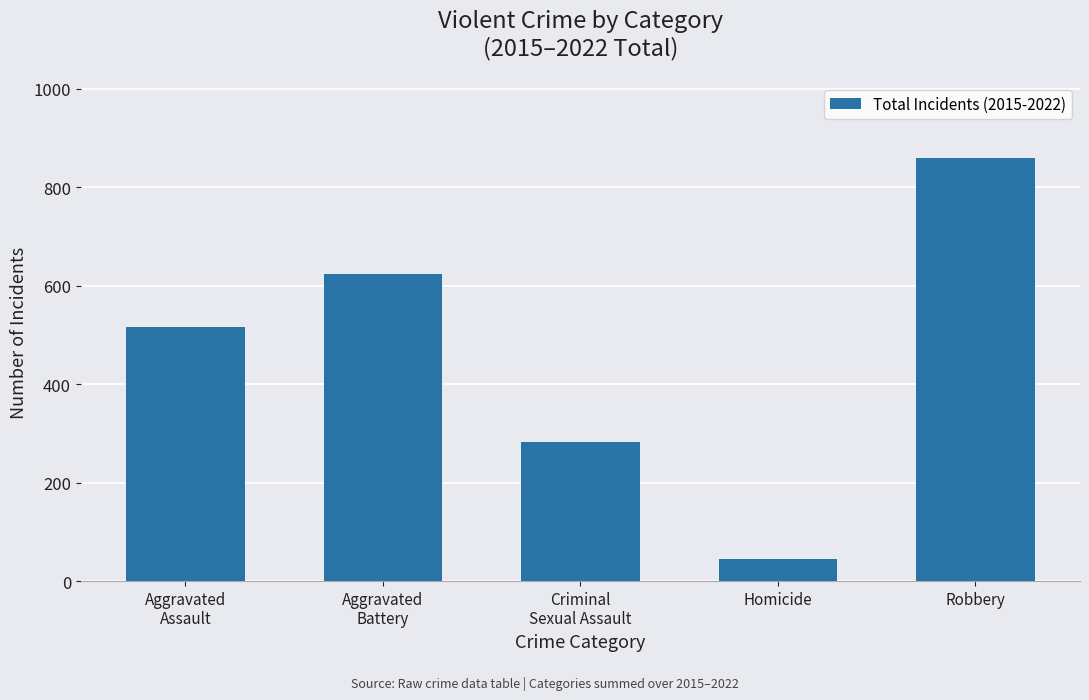

What is the change in value from Aggravated
Assault to Homicide?

-471